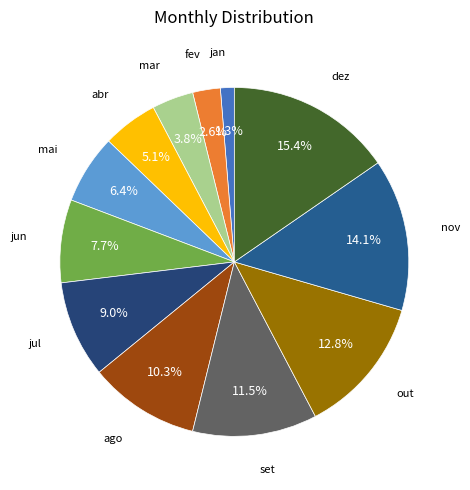

How many segments does this pie chart have?

12